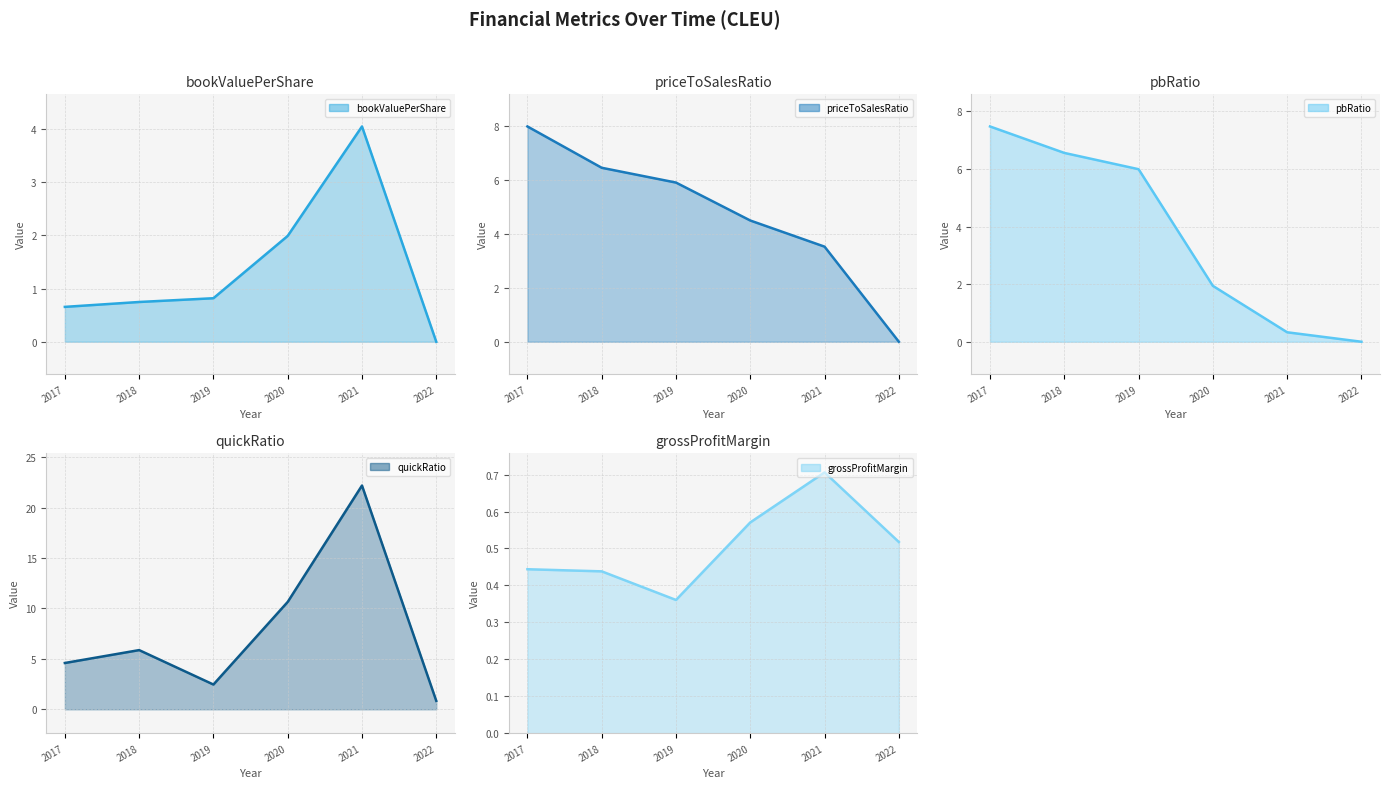

How many intersections are there between pbRatio and priceToSalesRatio?

2